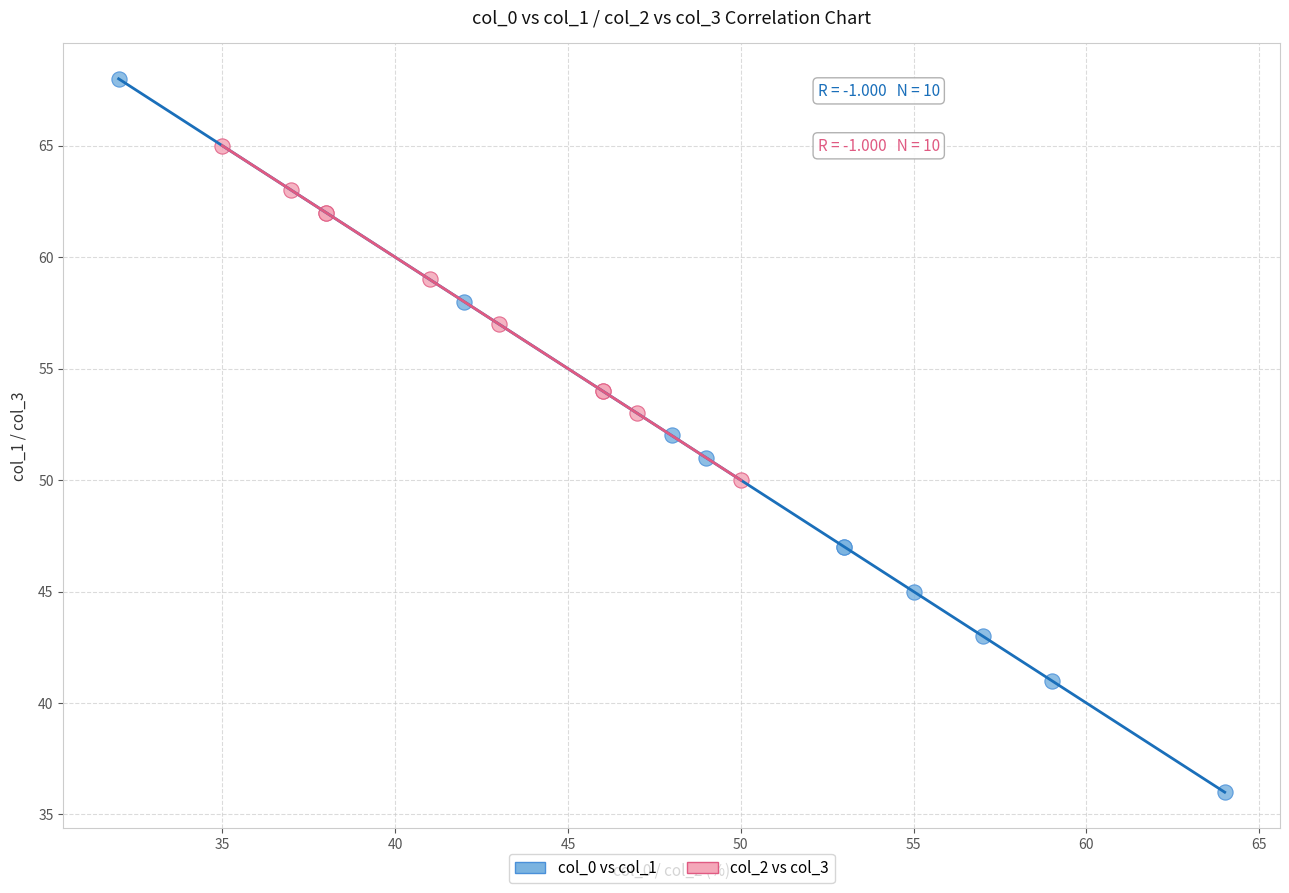

What are all the series names shown in the legend?

col_0 vs col_1, col_2 vs col_3